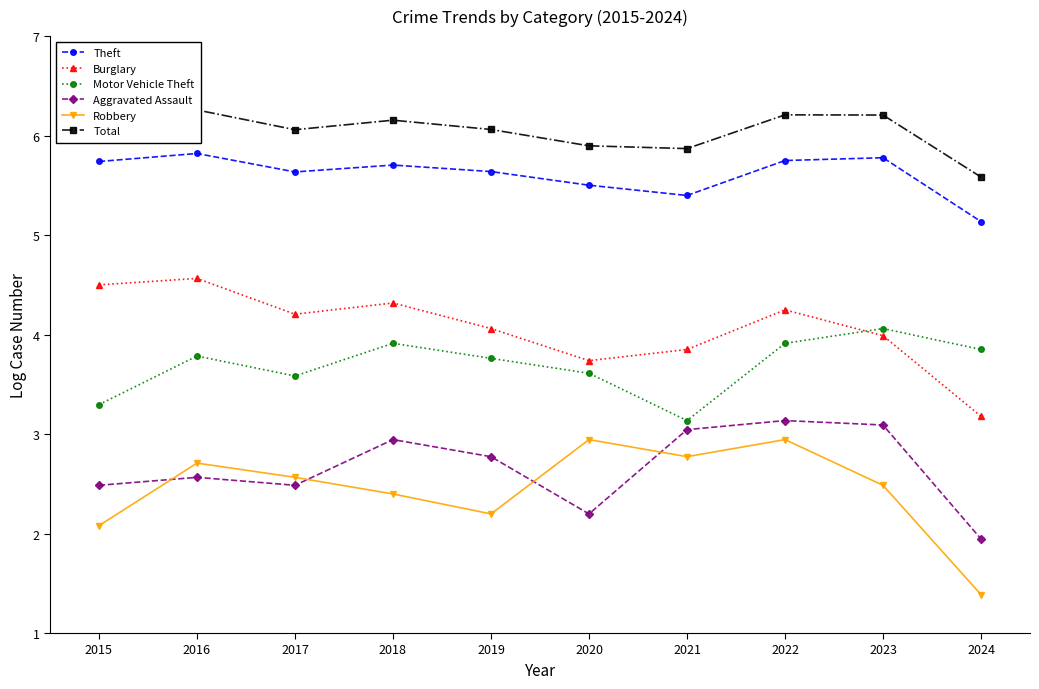

True or false: Burglary has more than 1 interior local peaks.

True